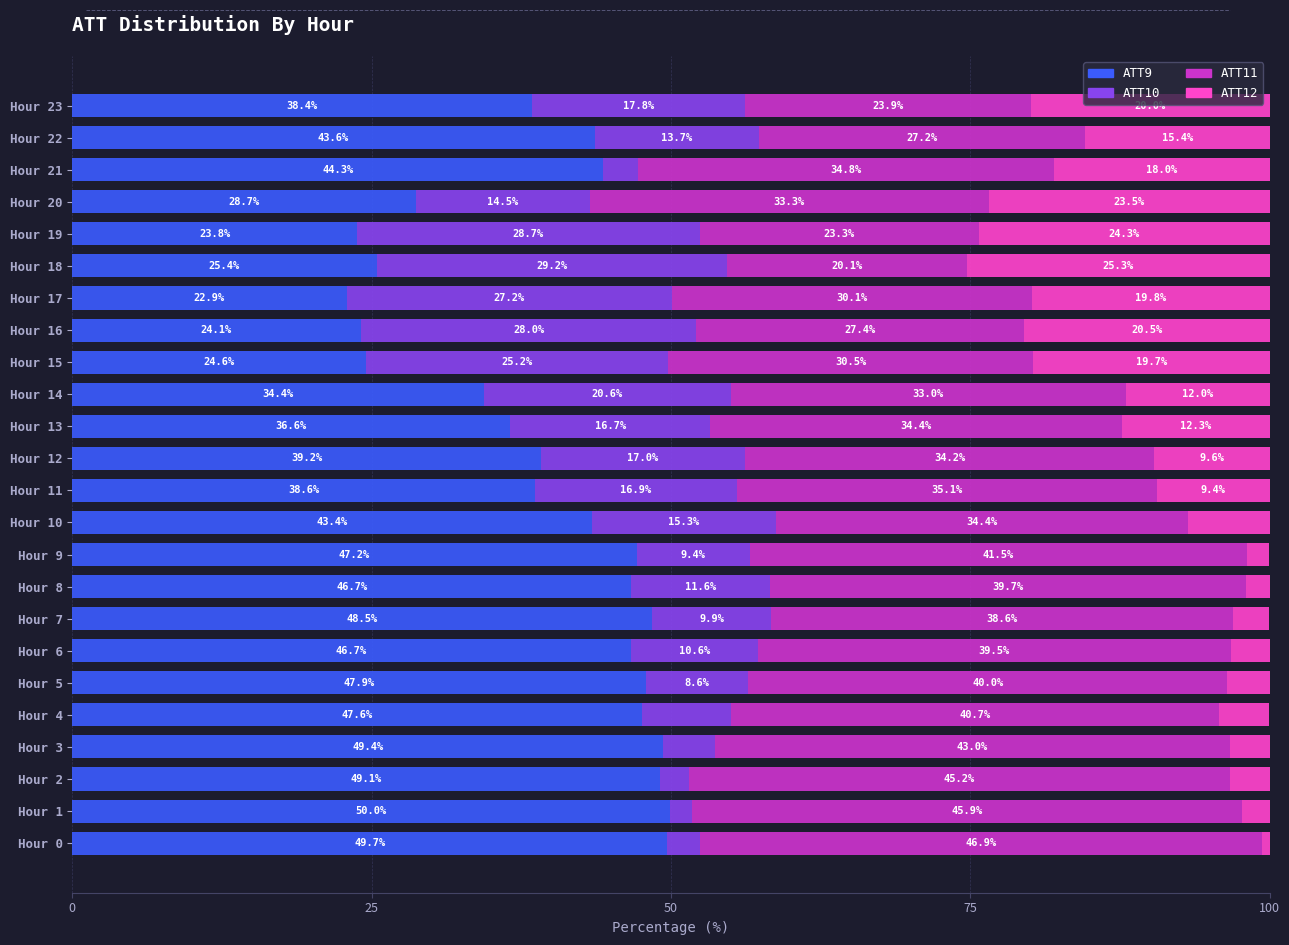

At which label is ATT9 closest to 36?

Hour 13